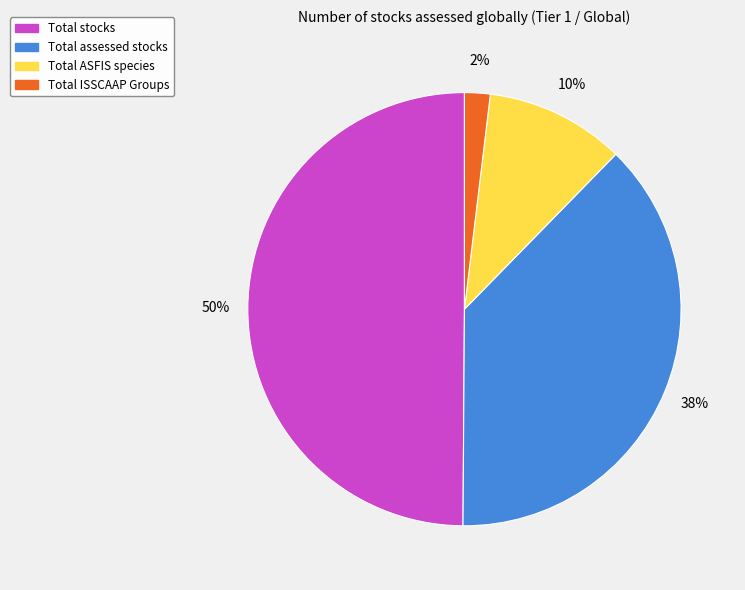

How many segments does this pie chart have?

4